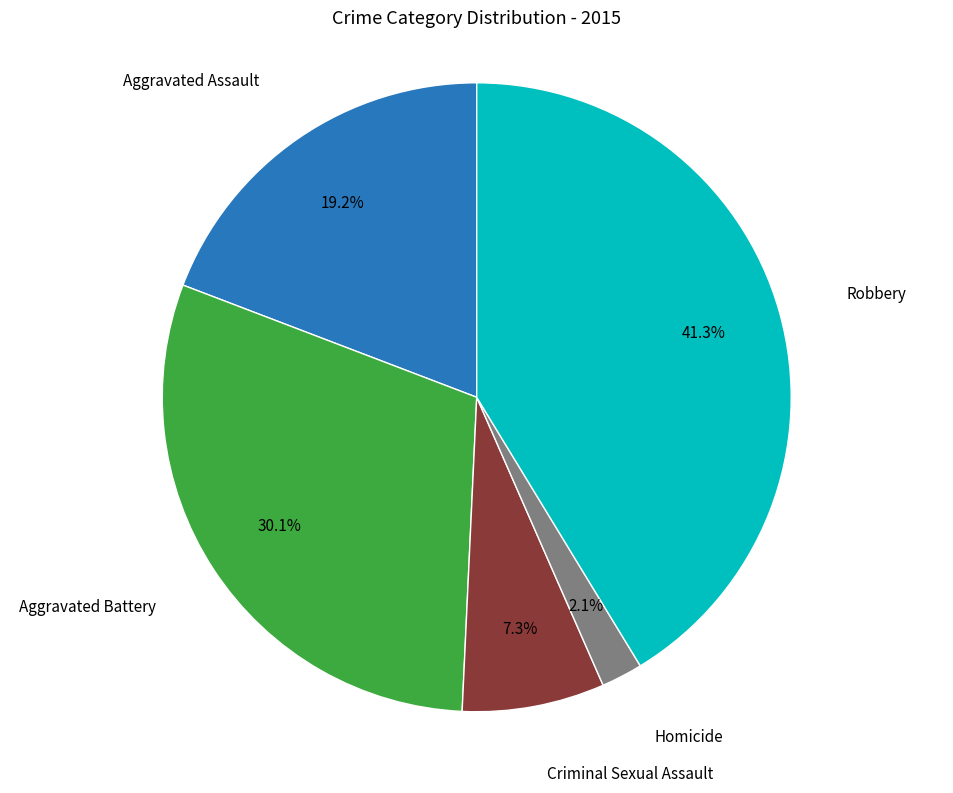

Is there any slice that represents more than half of the pie?

No